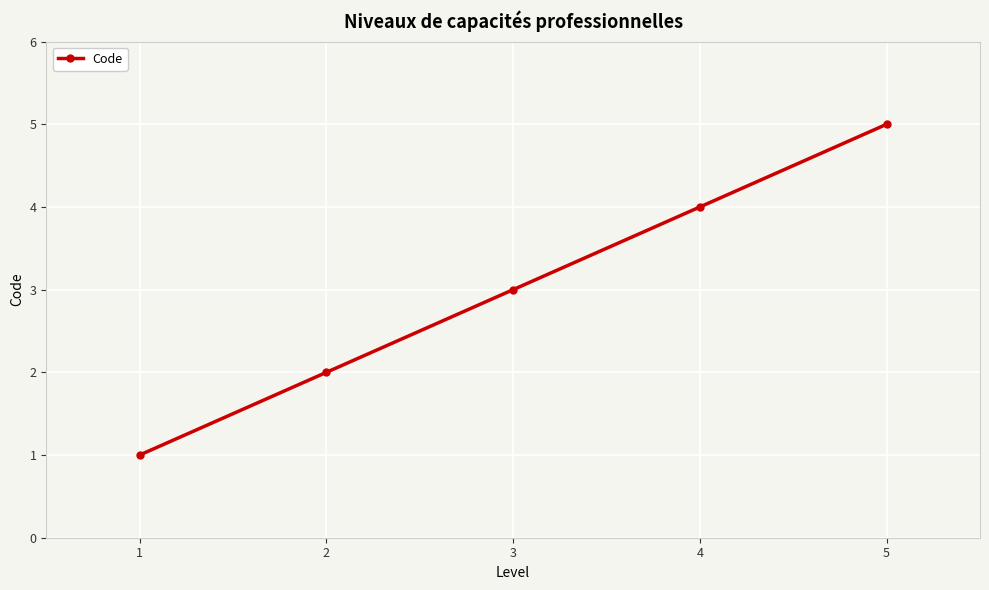

Reading left to right, extract all data points from this chart.

1	2	3	4	5